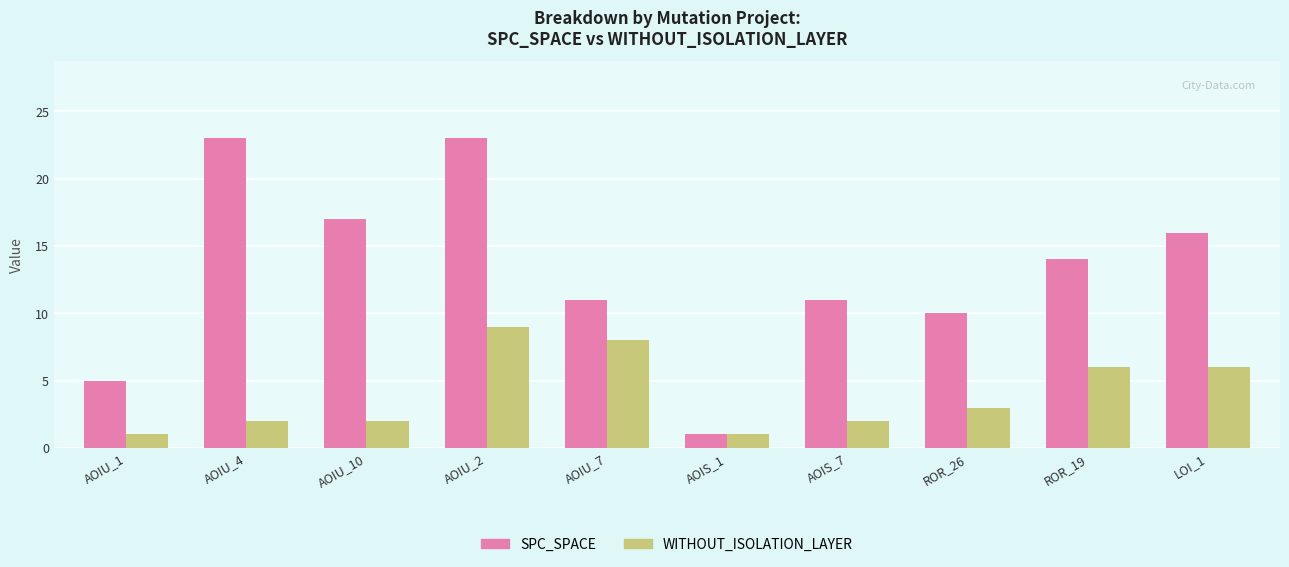

How many WITHOUT_ISOLATION_LAYER values are between 2 and 6?

6